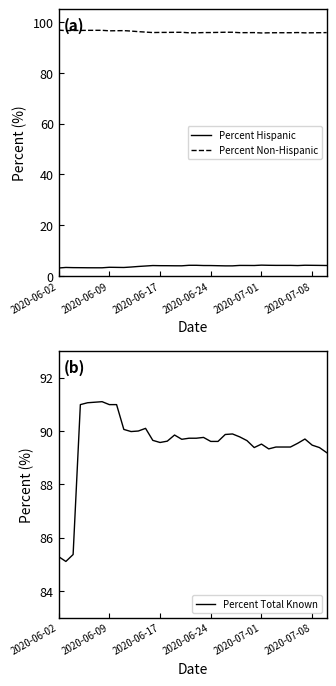

The Percent Total Known series shows 89.7 at 18. True or false?

True